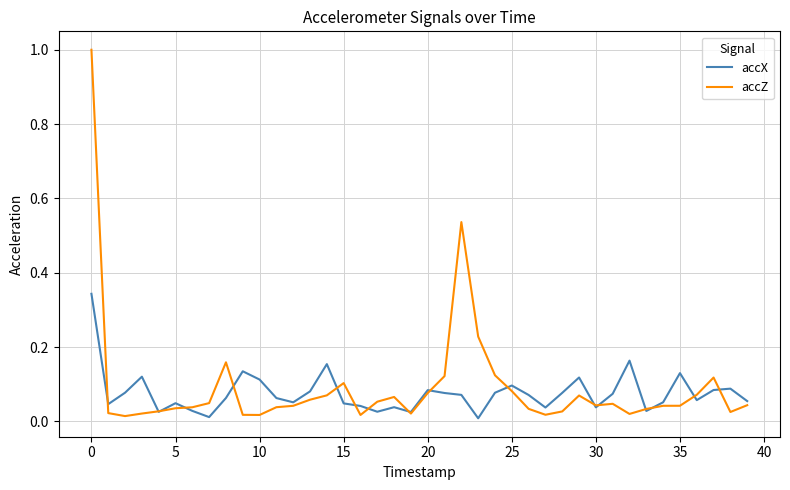

Which series has the largest range (max minus min)?

accZ